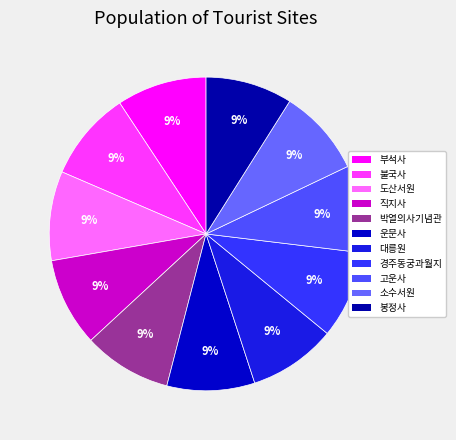

What portion of the pie excludes 운문사?

90.9%